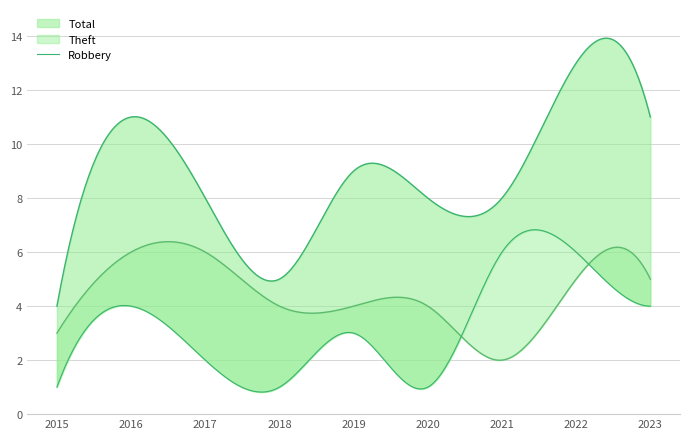

Which series has the largest total across all categories?

Total